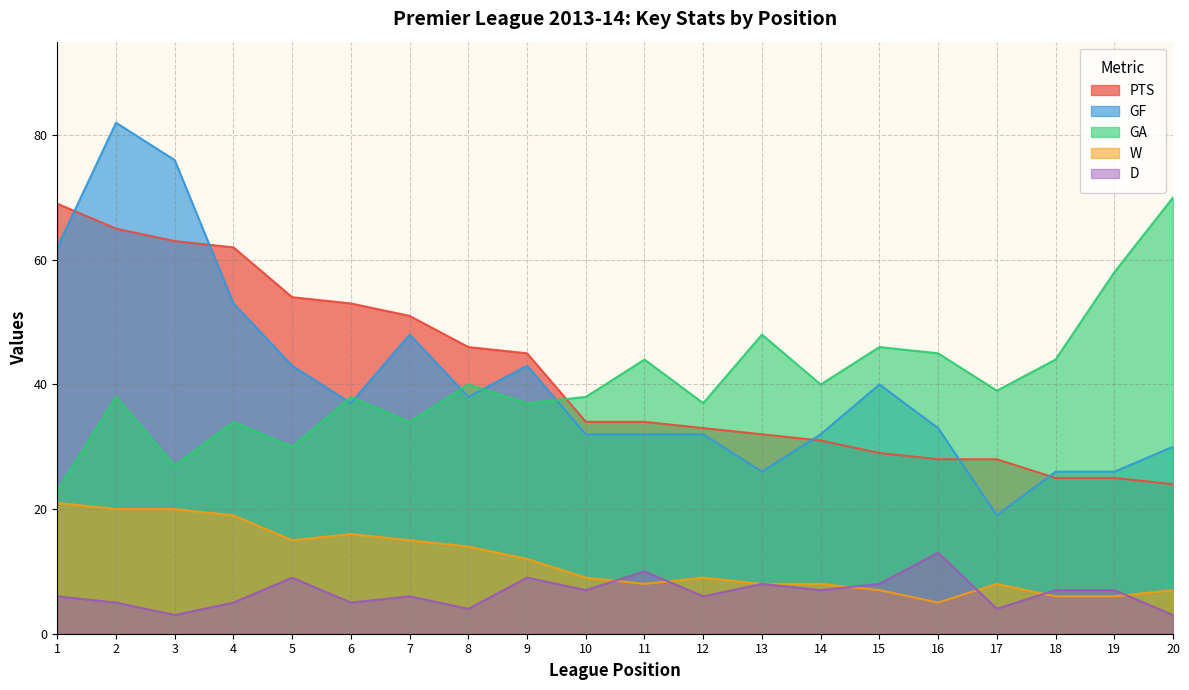

List the series in order of their peak value, highest first.

GF, GA, PTS, W, D